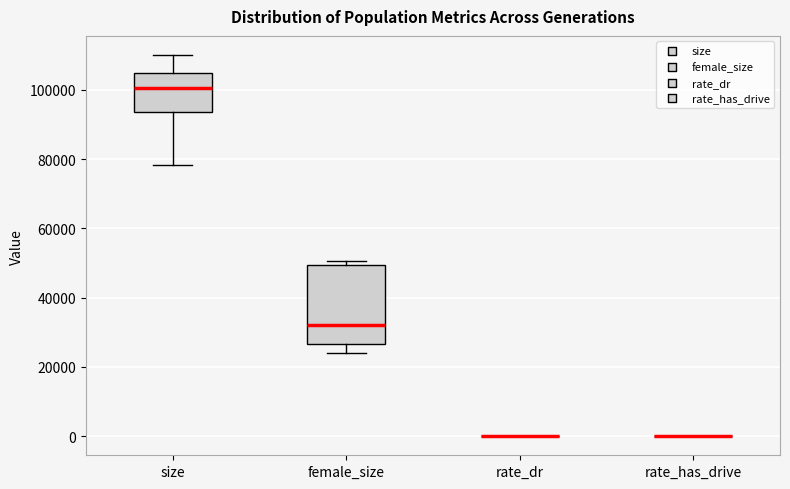

Reading left to right, read every box against the y-axis: the position of its median line, the range the box covers, and the ends of its whiskers. The values are not printed on the chart, so give them approximately, as read against the axis.

size: median 100000, box 94000 to 104000, whiskers 78000 to 110000
female_size: median 32000, box 26000 to 50000, whiskers 24000 to 50000 (just above the box's upper edge)
rate_dr: box collapsed to a line at 0, whiskers 0 to 0
rate_has_drive: box collapsed to a line at 0, whiskers 0 to 0